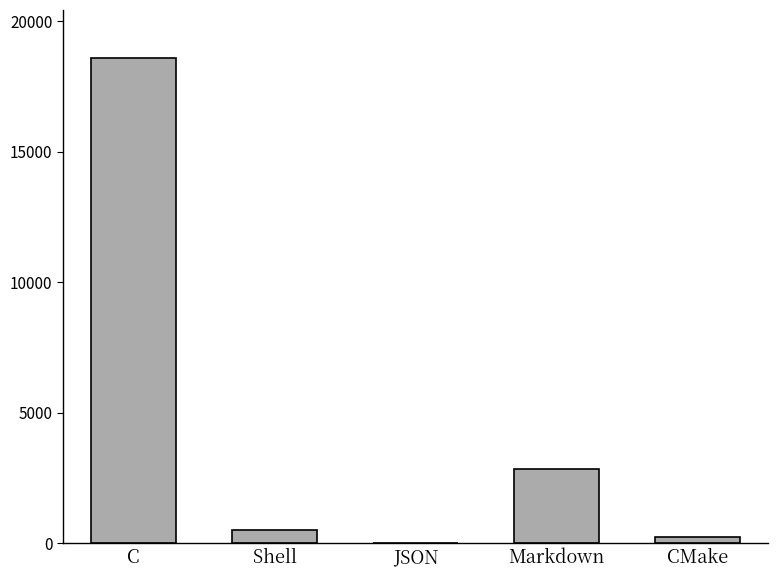

Does the chart contain stacked bars?

No